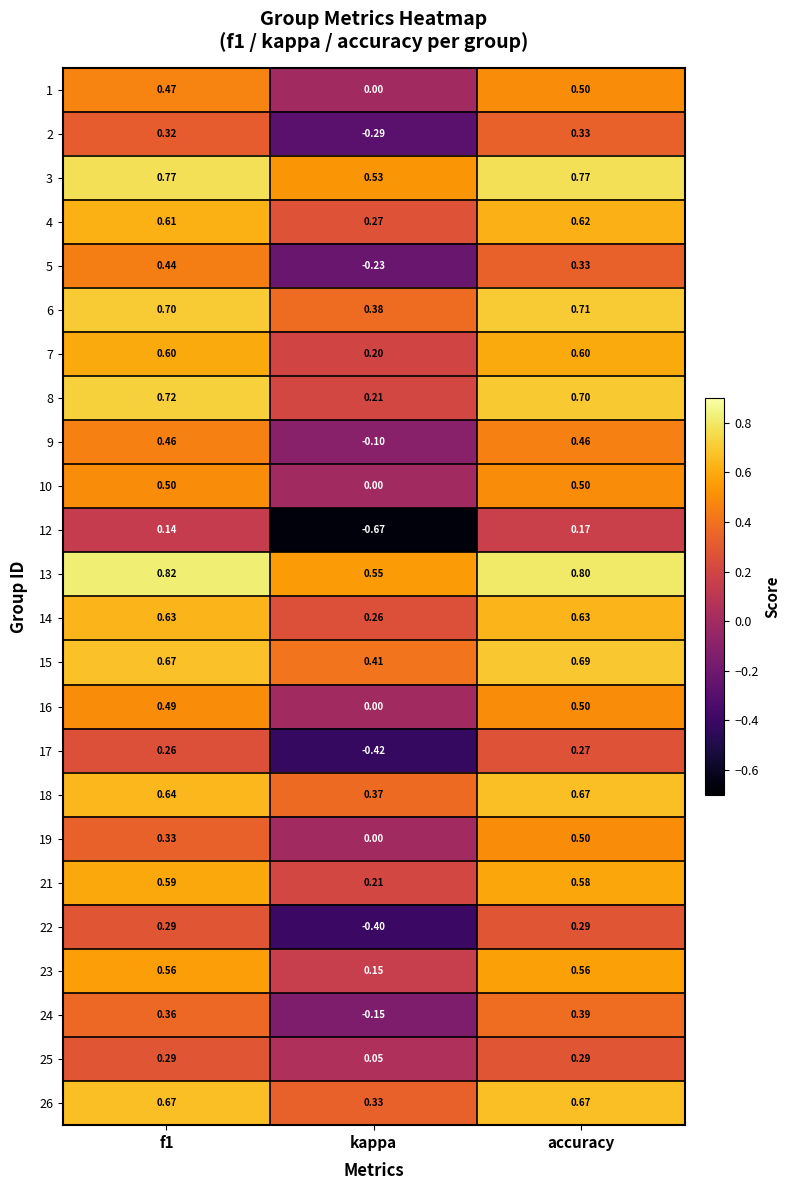

At which category is the sum across all series the highest?

accuracy